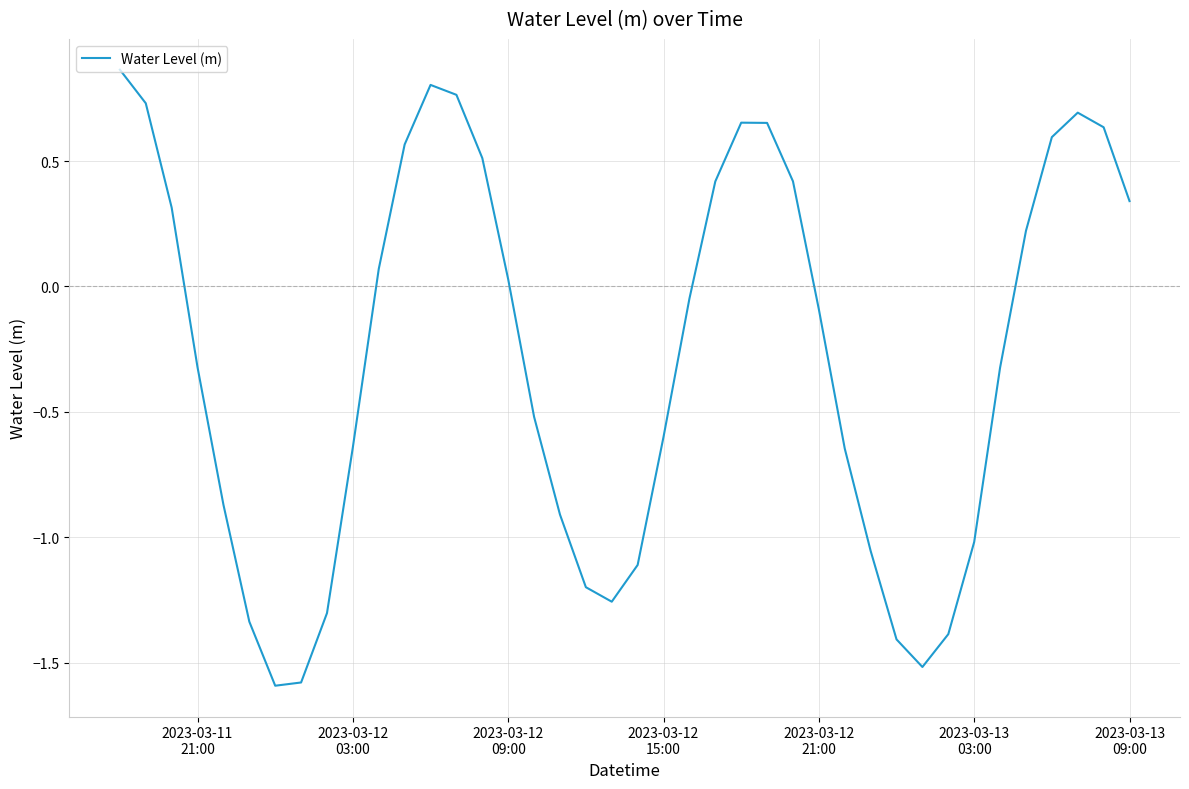

What is the difference between the maximum and minimum values?

2.5